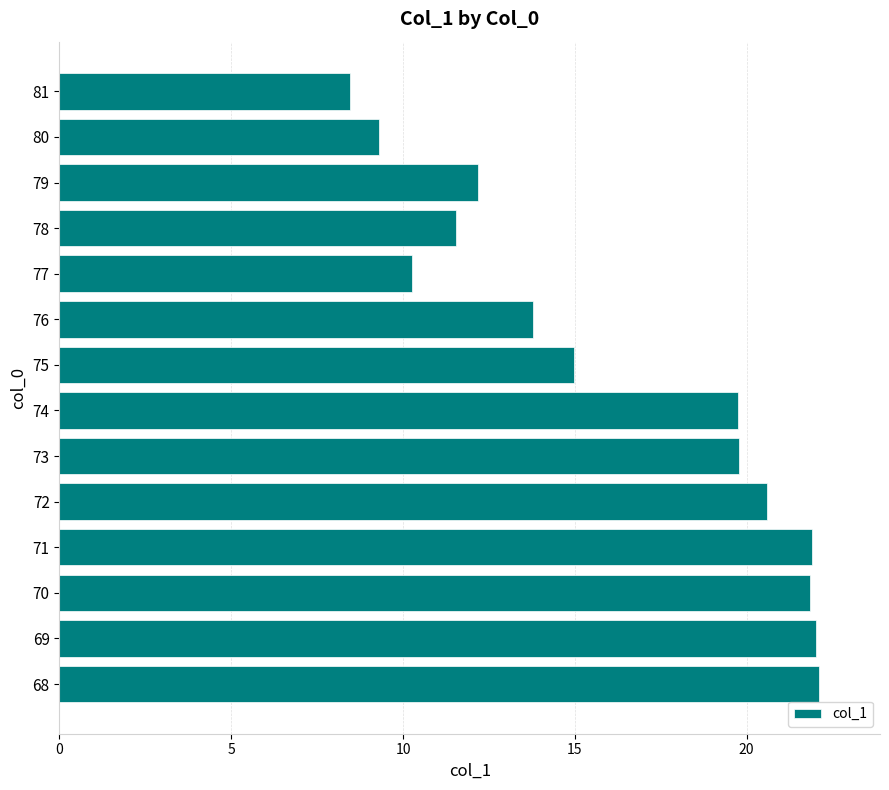

Between 78 and 80, which is larger?

78